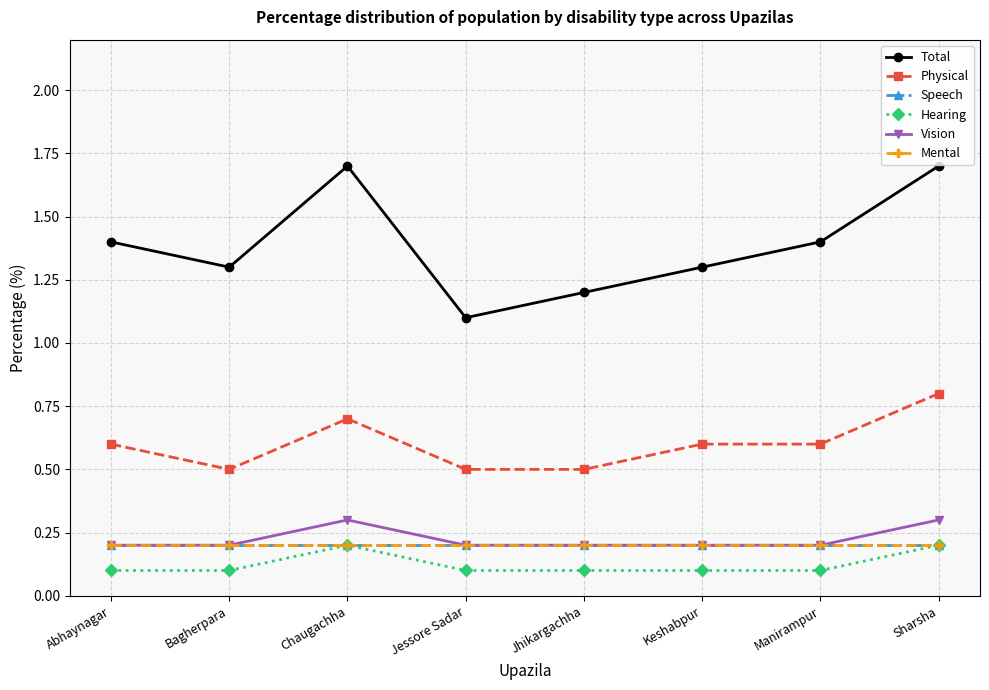

What is the highest value of the Hearing series?

0.2